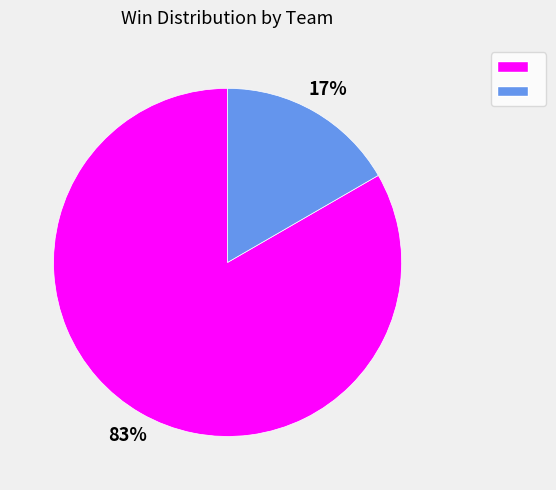

Is there any slice that represents more than half of the pie?

Yes